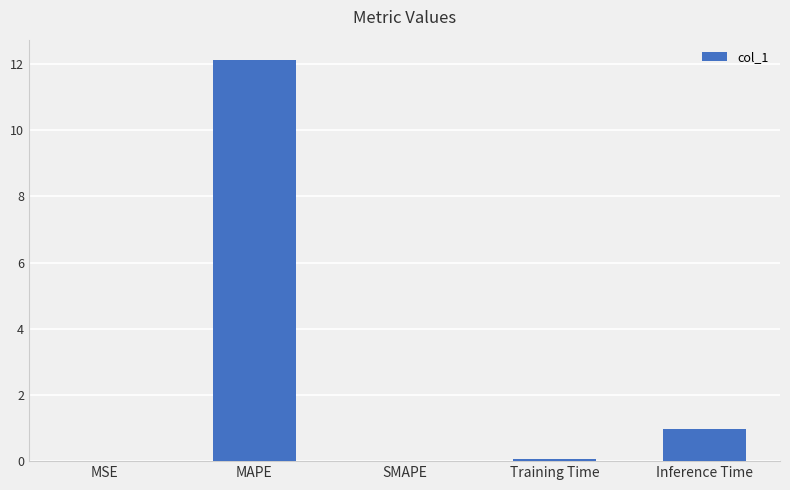

Are the bars horizontal?

No